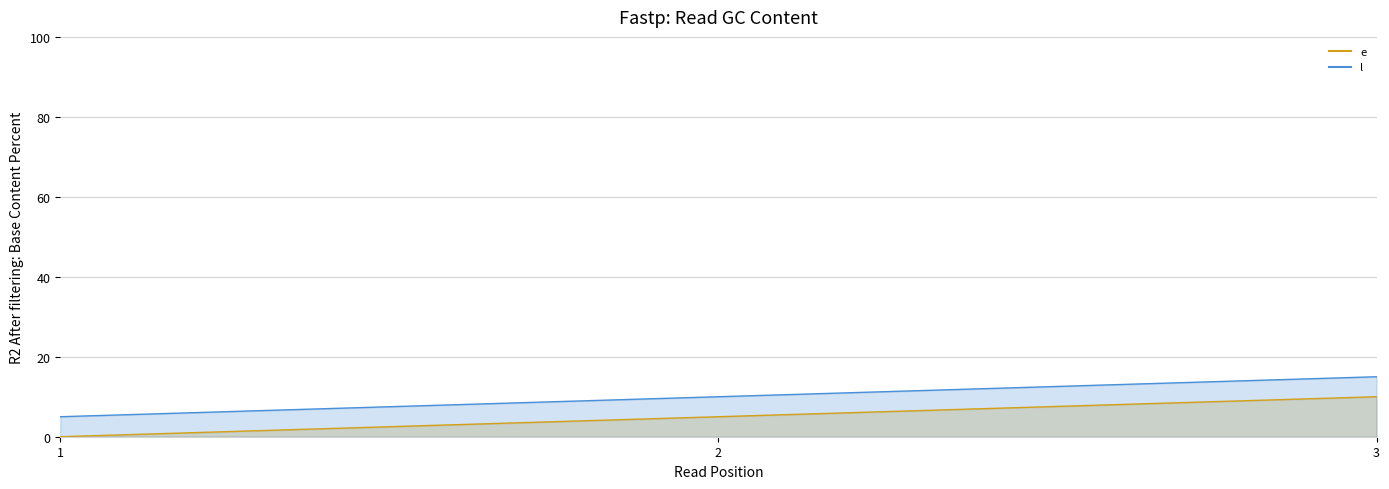

At which category is the sum across all series the highest?

3